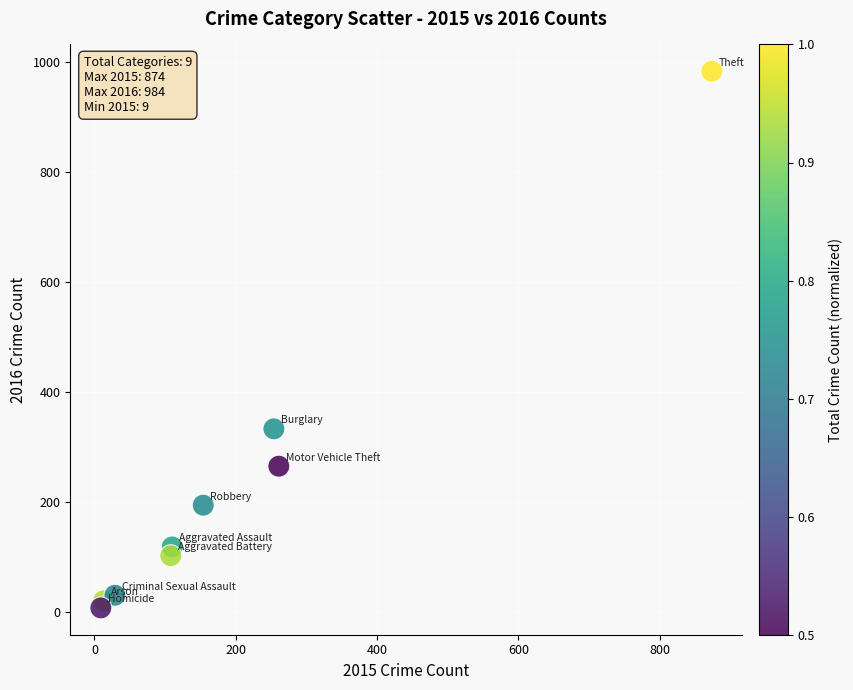

What Y value in the scatter plot is closest to 495?

333